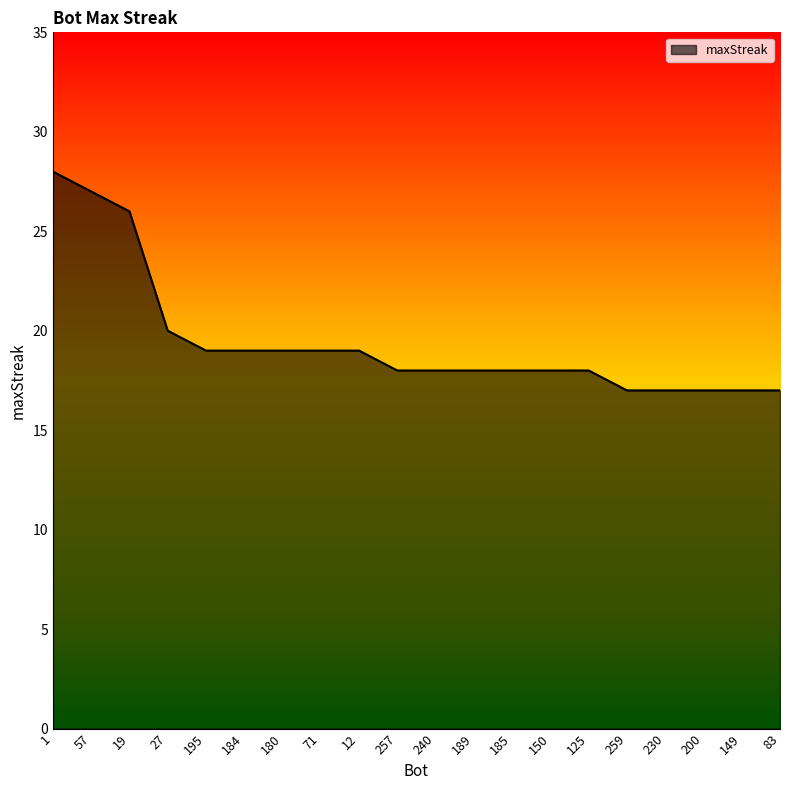

What is the change in value from 1 to 230?

-11